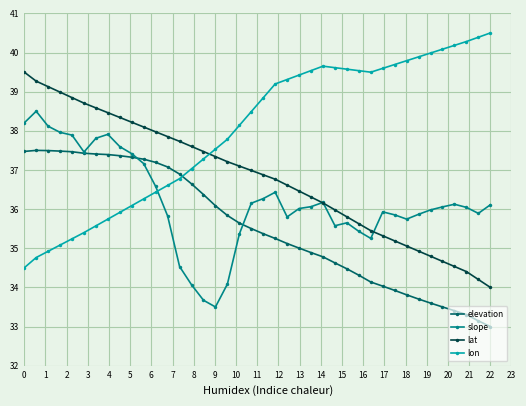

What is the maximum value for elevation?

37.5